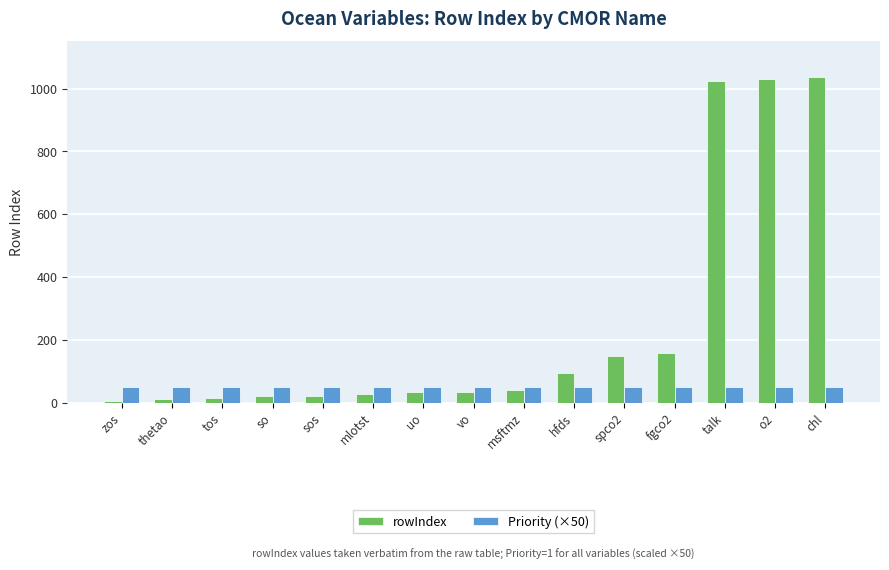

At which label is rowIndex closest to 521?

fgco2